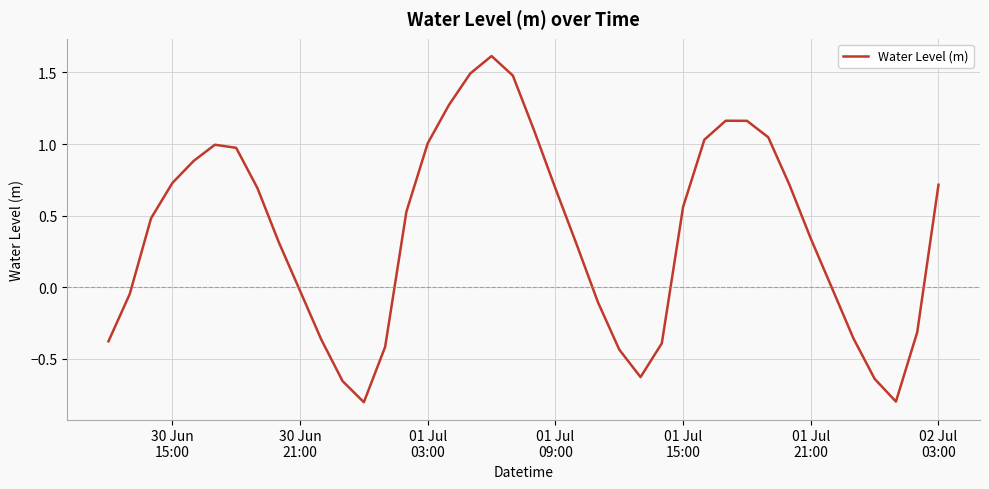

What is the maximum value shown in the chart?

1.6